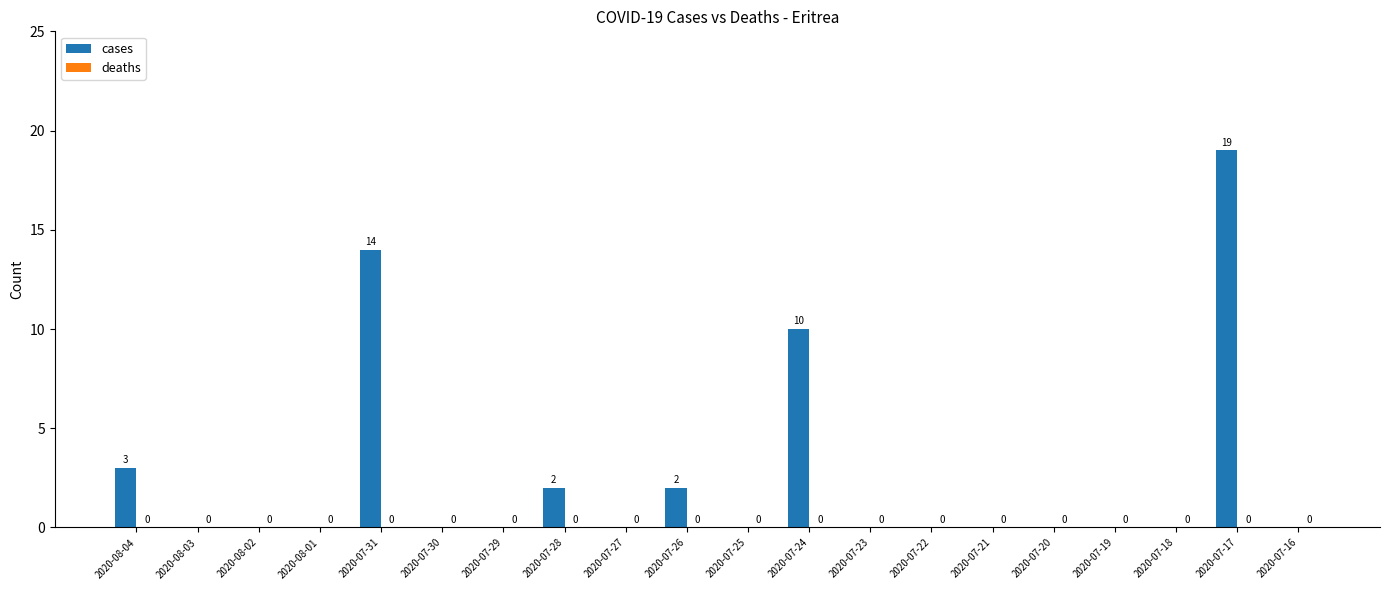

Between 2020-07-17 and 2020-07-24, which is larger?

2020-07-17